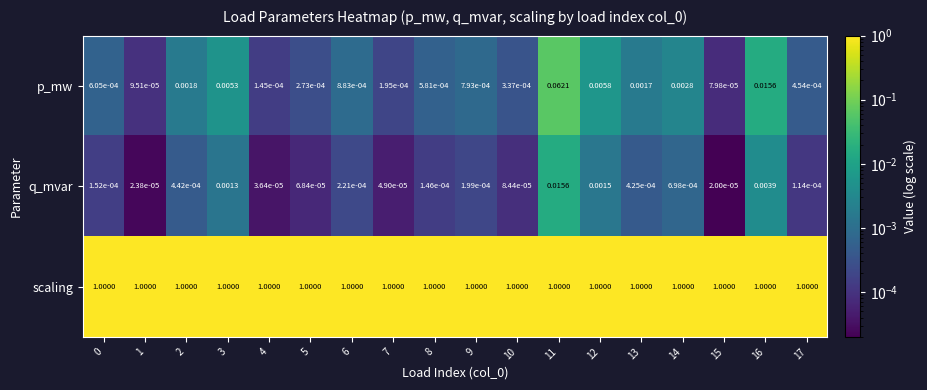

Between 10 and 14, which series saw the biggest shift?

p_mw